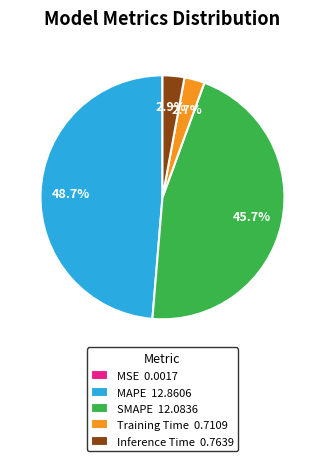

Which category has the biggest portion of the pie?

MAPE